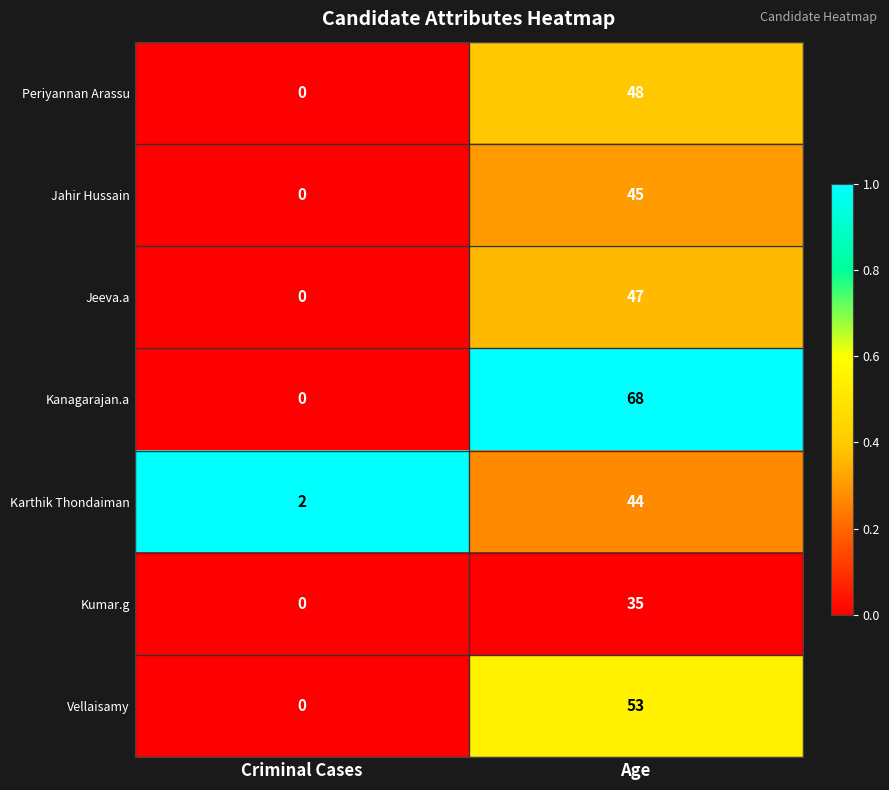

What is the highest value of the Periyannan Arassu series?

48